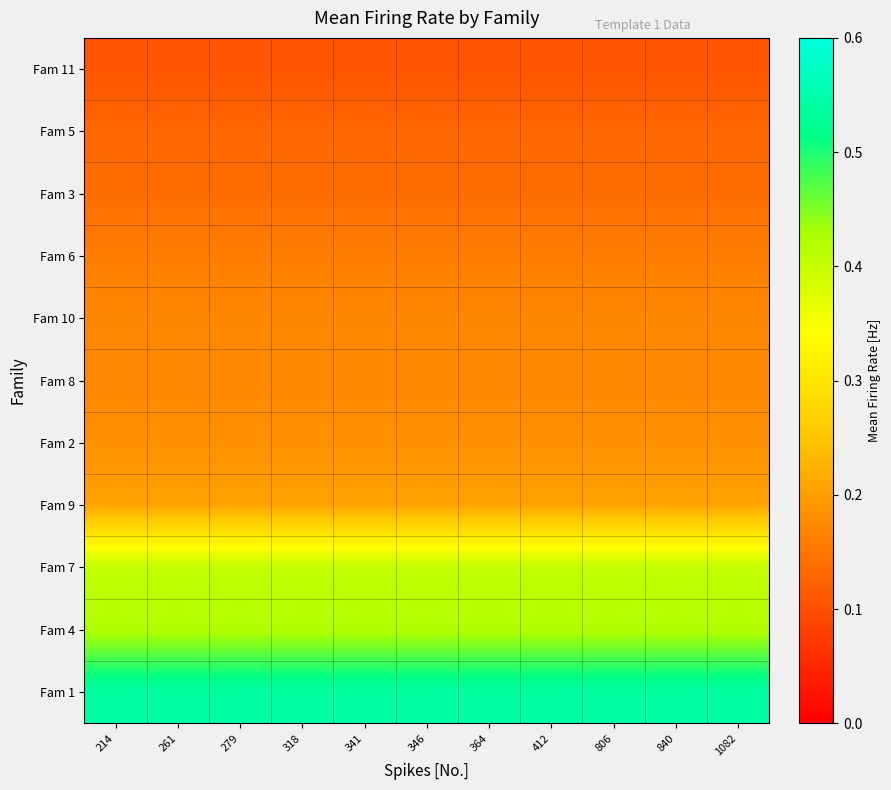

Rank the series at 341 from highest to lowest value.

Fam 1, Fam 4, Fam 7, Fam 9, Fam 2, Fam 8, Fam 10, Fam 6, Fam 3, Fam 5, Fam 11